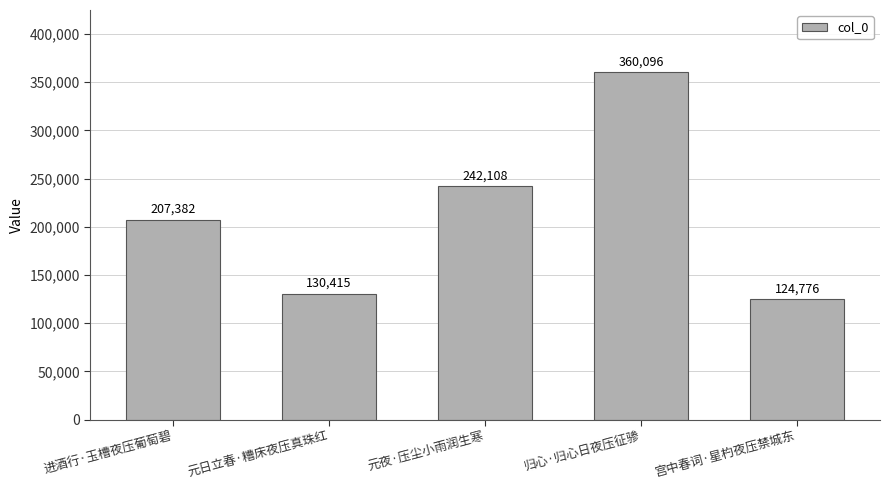

List the labels in order of value, smallest first.

宫中春词·星杓夜压禁城东, 元日立春·糟床夜压真珠红, 进酒行·玉槽夜压葡萄碧, 元夜·压尘小雨润生寒, 归心·归心日夜压征骖